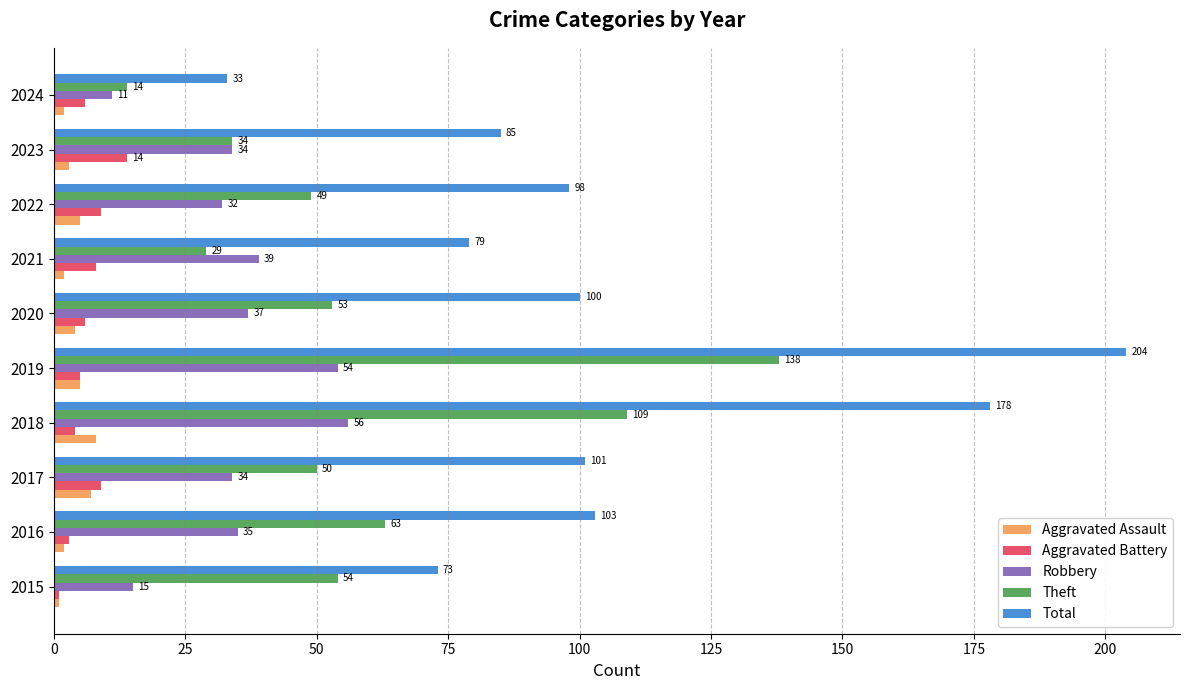

The value of Total at 2022 is 98. True or false?

True